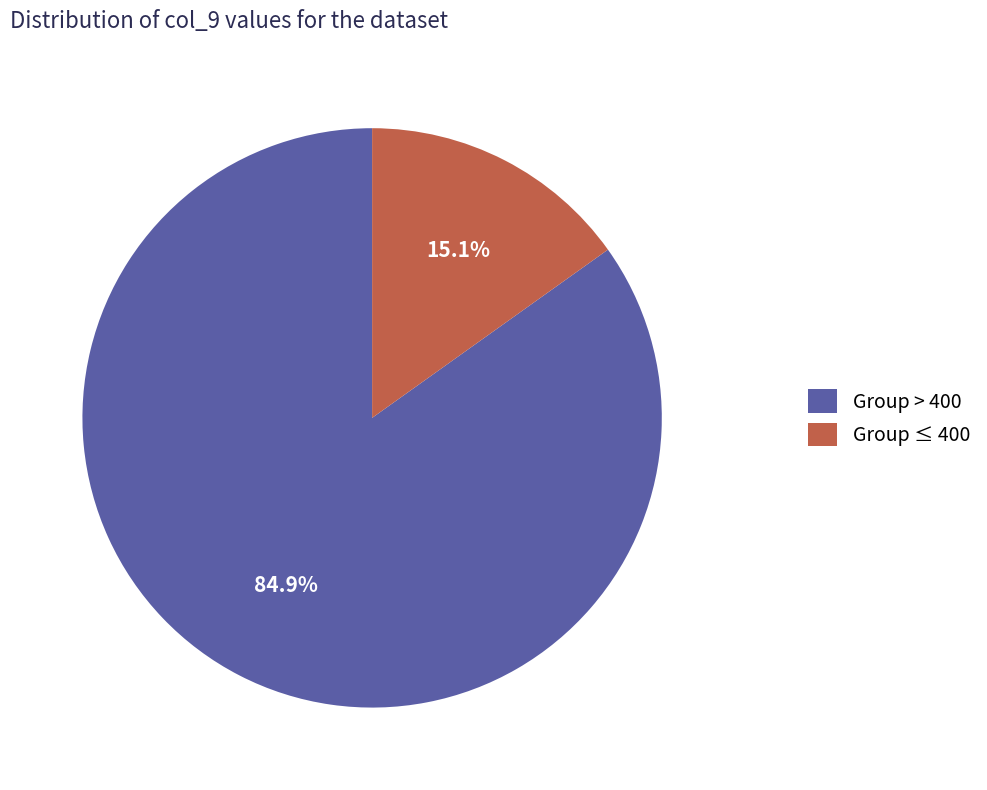

To the nearest percent, what is the average slice percentage?

50%